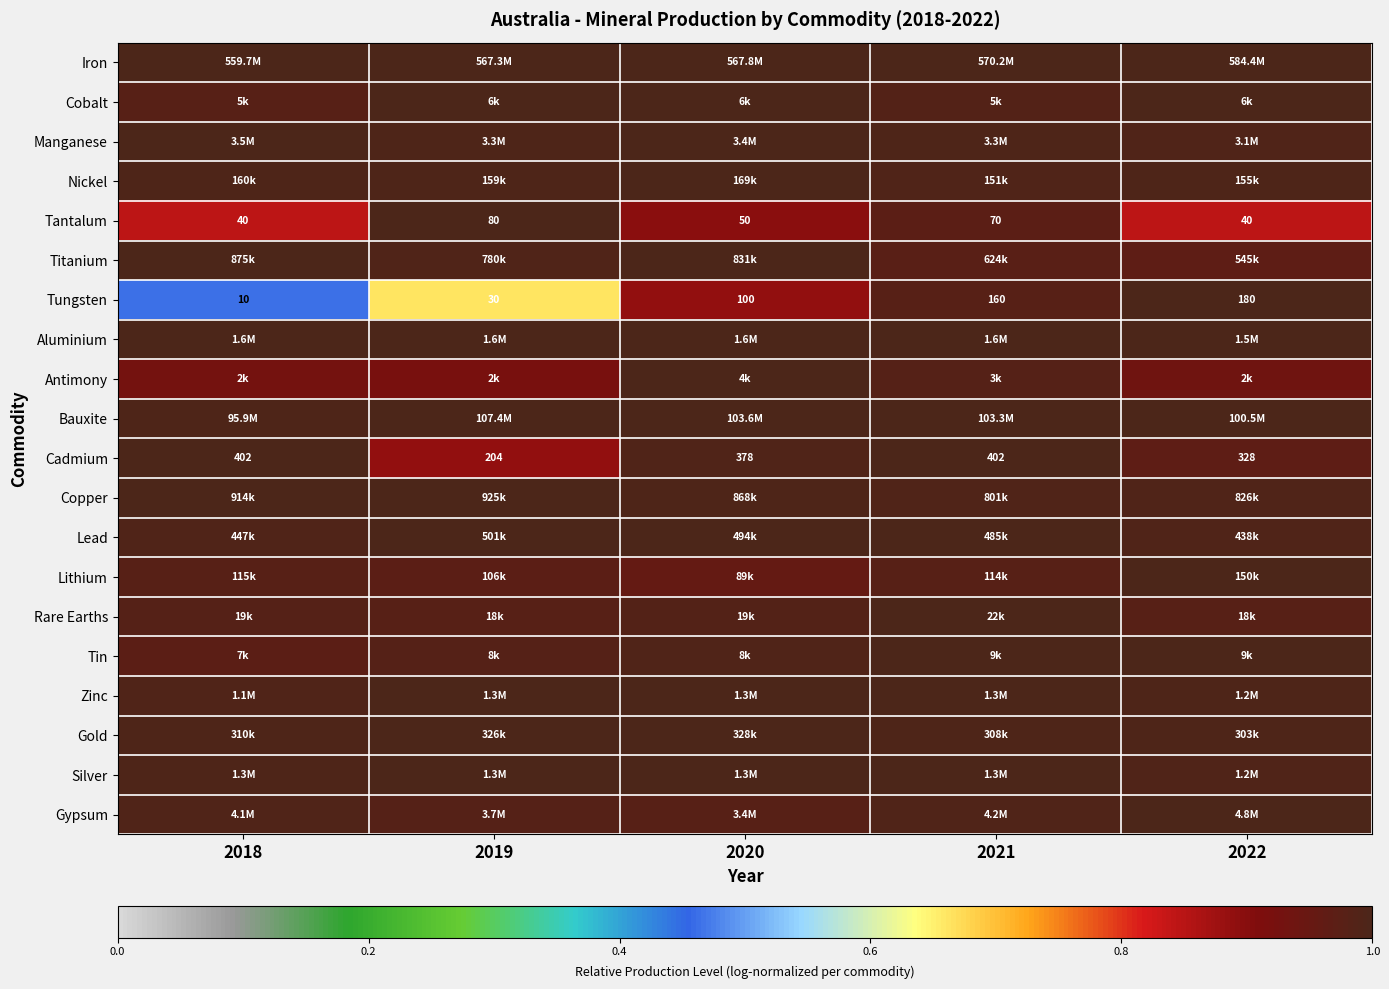

At how many categories does at least one series exceed 0?

5